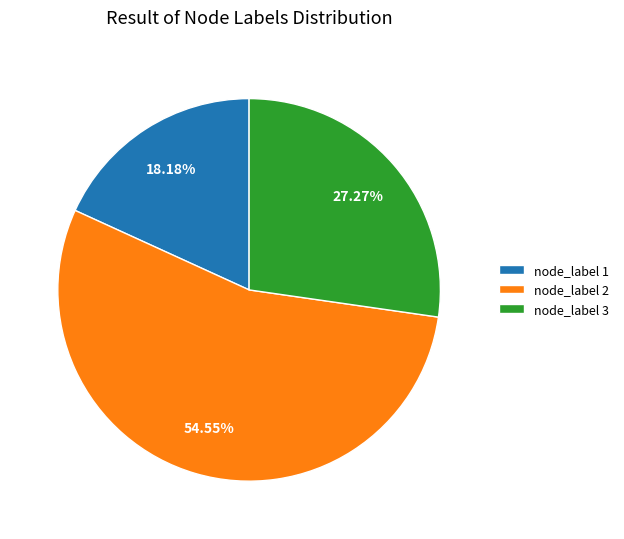

Which category has the smallest portion of the pie?

node_label 1